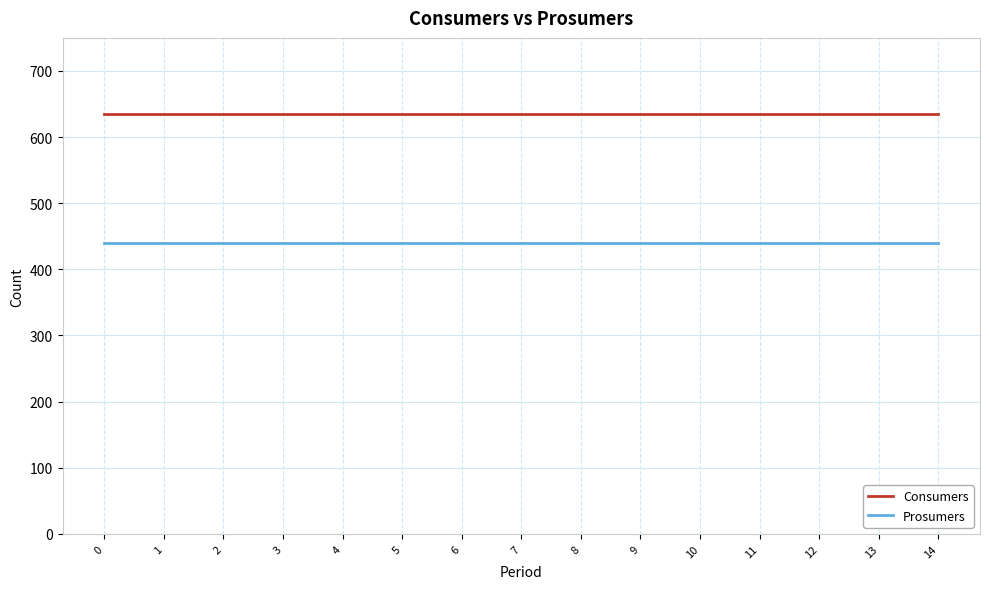

Read the Consumers value at 3.

635